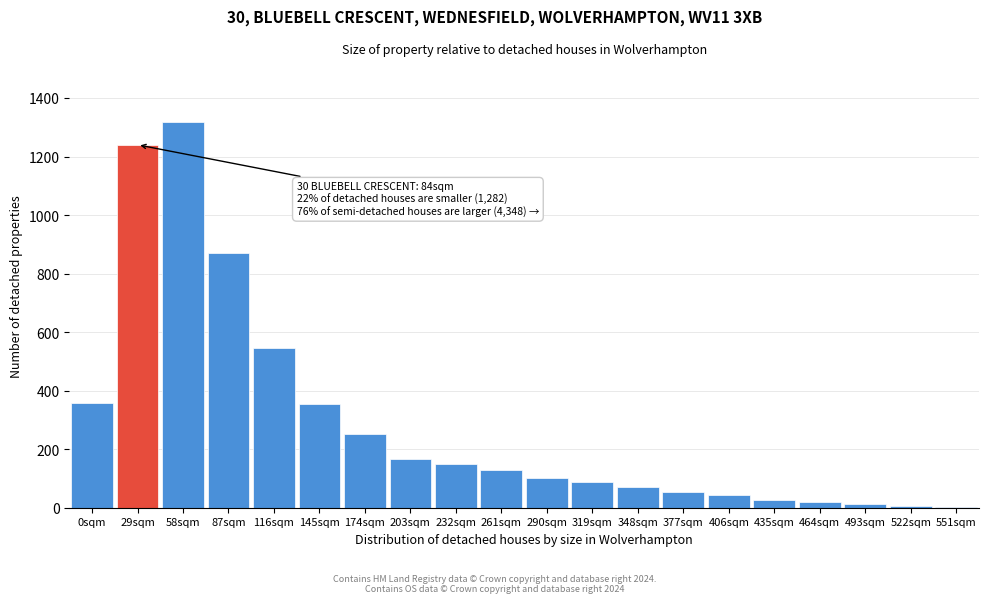

Which label corresponds to the largest value in the chart?

58sqm